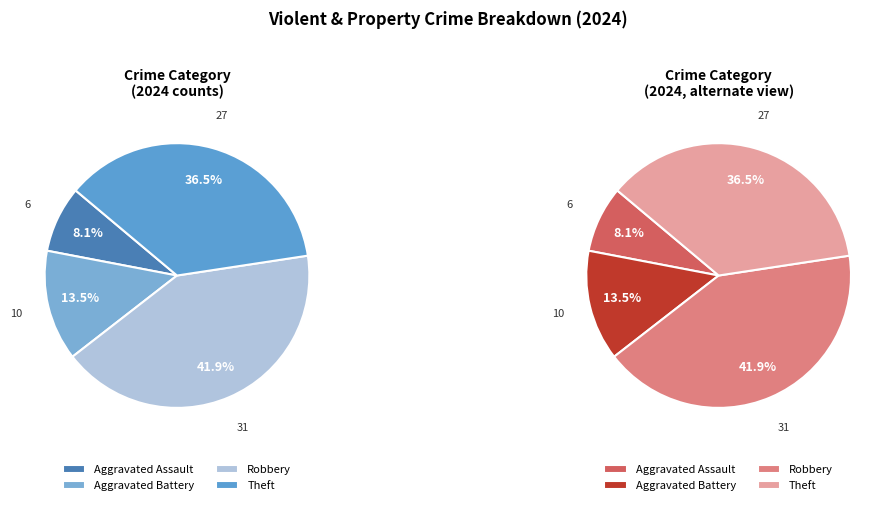

To the nearest percent, what percentage of the pie is Theft?

36%